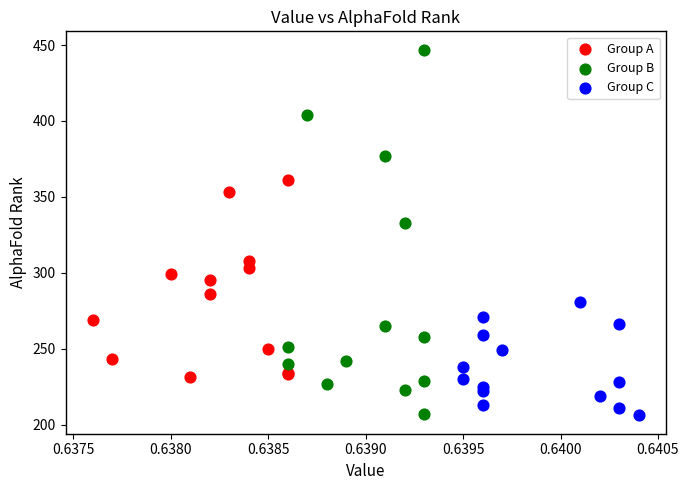

Which series has the largest Y range (max minus min)?

Group B